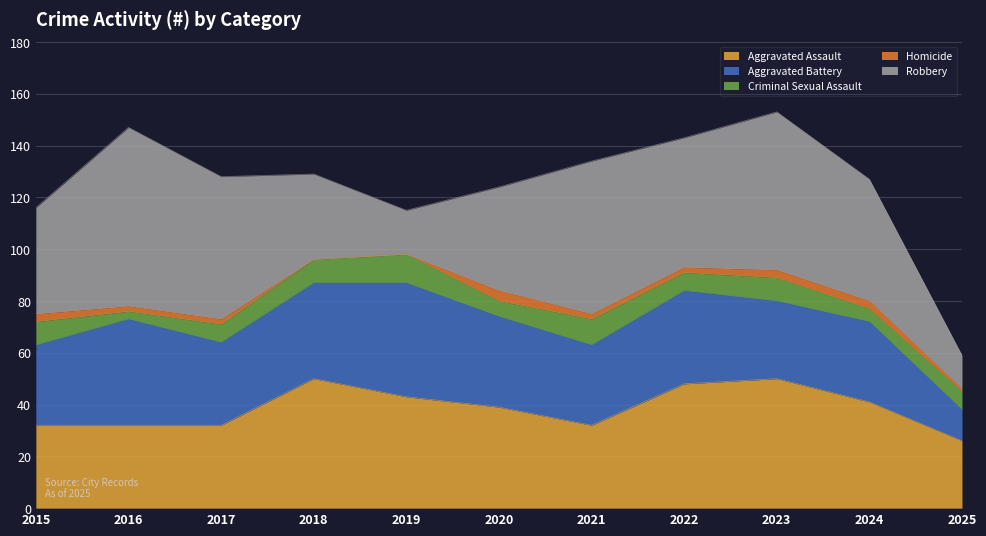

What is the sum of the Criminal Sexual Assault values at 2015 and 2025?

16